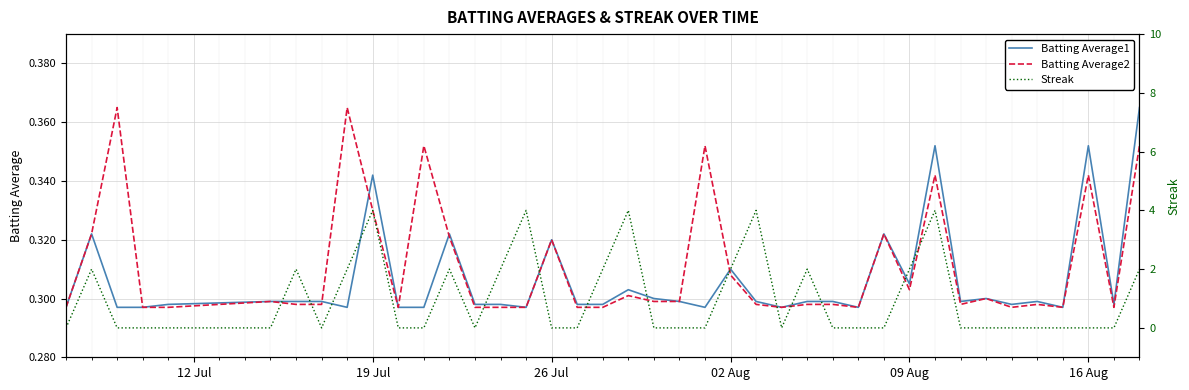

True or false: Batting Average1 has more than 1 interior local peaks.

True